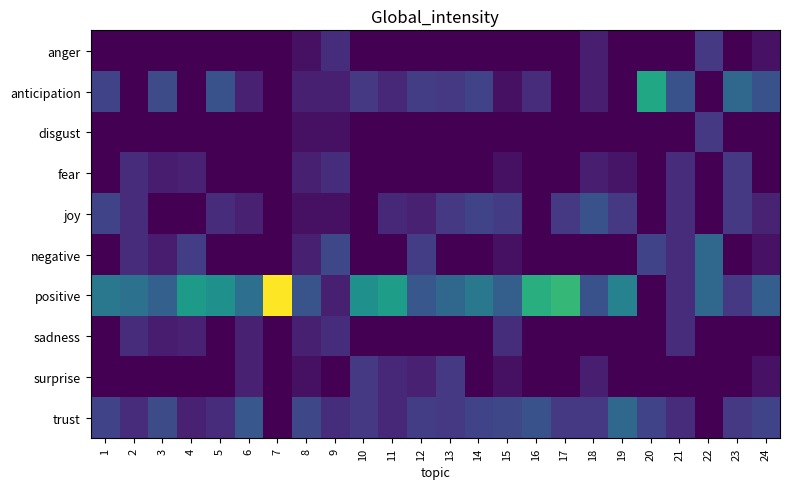

At how many categories does at least one series exceed 0?

24